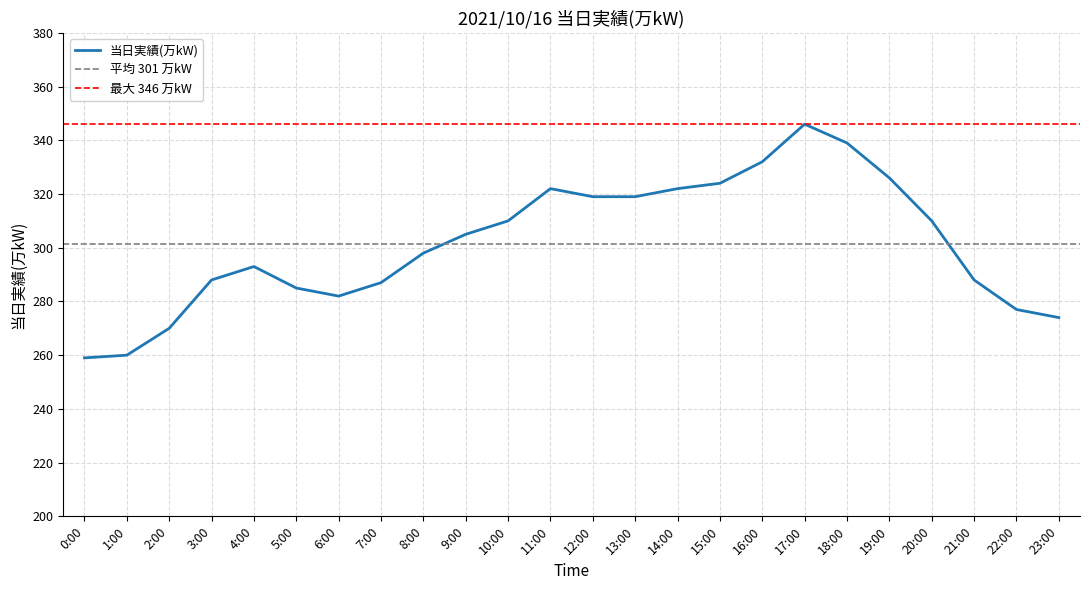

Reading left to right, what are all the values shown in this chart?

0:00=259	1:00=260	2:00=270	3:00=288	4:00=293	5:00=285	6:00=282	7:00=287	8:00=298	9:00=305	10:00=310	11:00=322	12:00=319	13:00=319	14:00=322	15:00=324	16:00=332	17:00=346	18:00=339	19:00=326	20:00=310	21:00=288	22:00=277	23:00=274